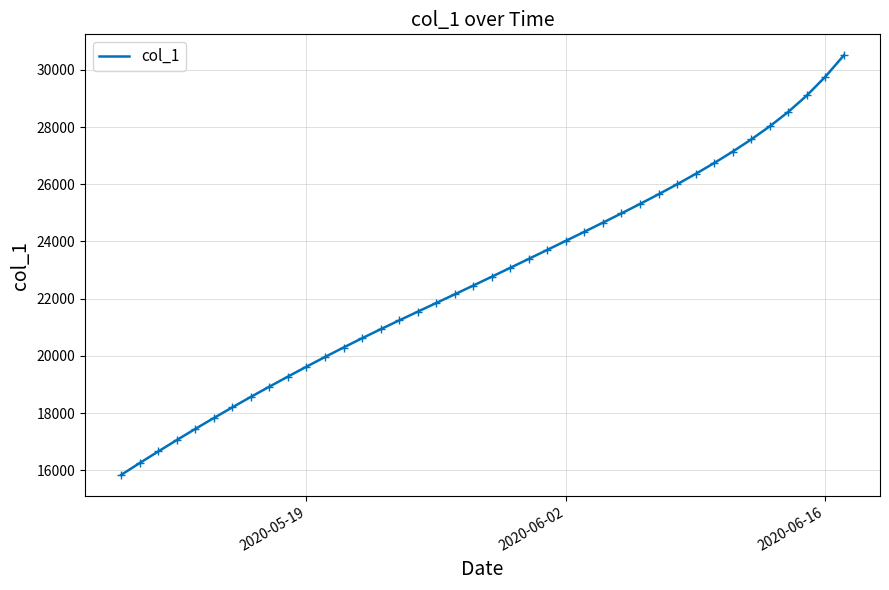

What is the difference between the maximum and minimum values?

14665.4